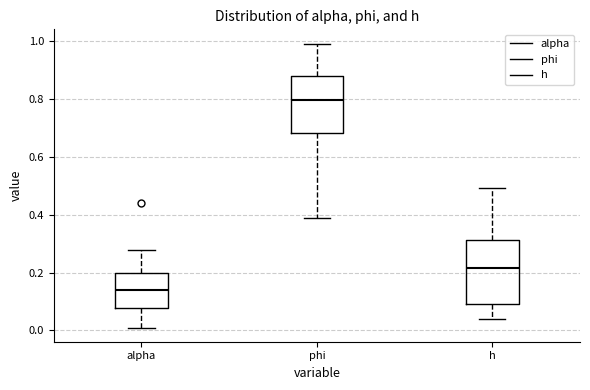

Reading left to right, transcribe this box plot: for each box, give where its median line is, the range the box spans, and where its two whiskers end, as read against the y-axis. The values are not printed on the chart, so give them approximately, as read against the axis.

alpha: median 0.14, box 0.08 to 0.20, whiskers 0.02 to 0.28
phi: median 0.80, box 0.68 to 0.88, whiskers 0.40 to 1.00
h: median 0.22, box 0.10 to 0.32, whiskers 0.04 to 0.50